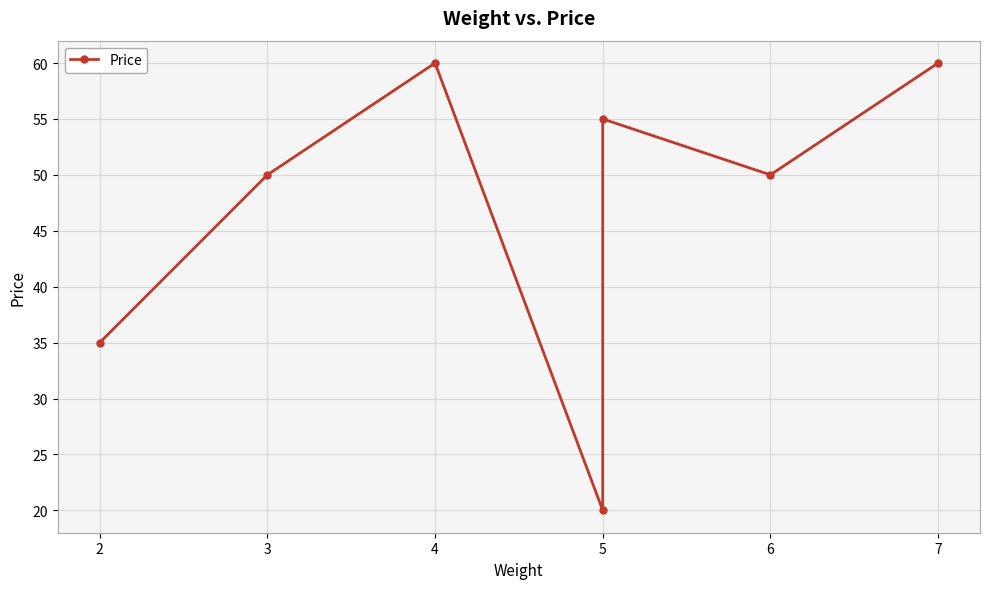

What is the greatest value displayed?

60